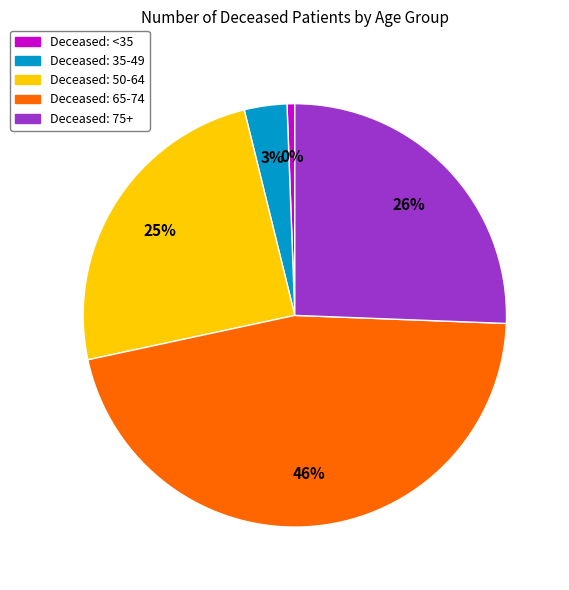

What portion of the pie excludes 20-24?

100.0%